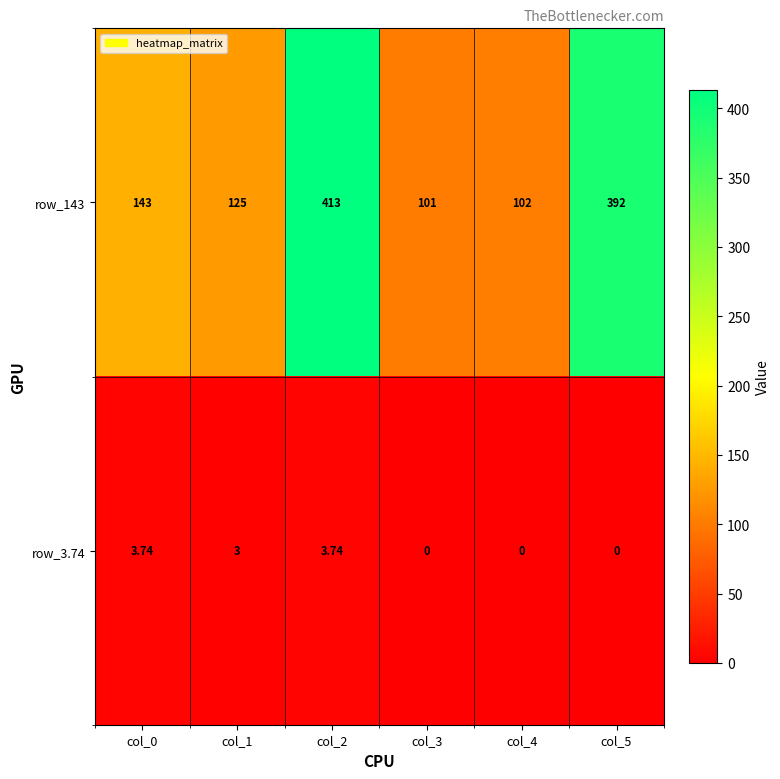

Is the value of row_143 at col_2 greater than the value of row_3.74 at col_5?

Yes